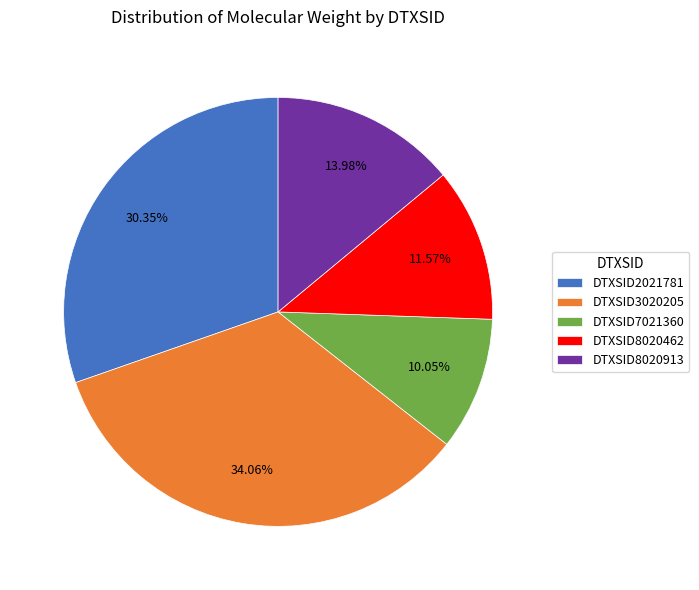

The DTXSID8020913 slice represents 14% of the pie. True or false?

True